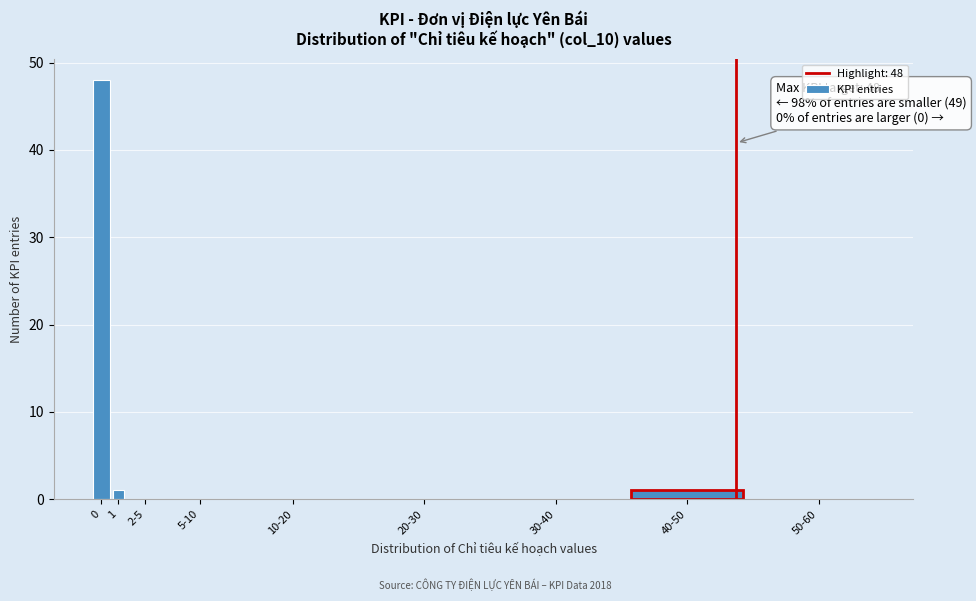

Reading right to left, transcribe all the data shown in this chart.

50-60=0	40-50=1	30-40=0	20-30=0	10-20=0	5-10=0	2-5=0	1=1	0=48